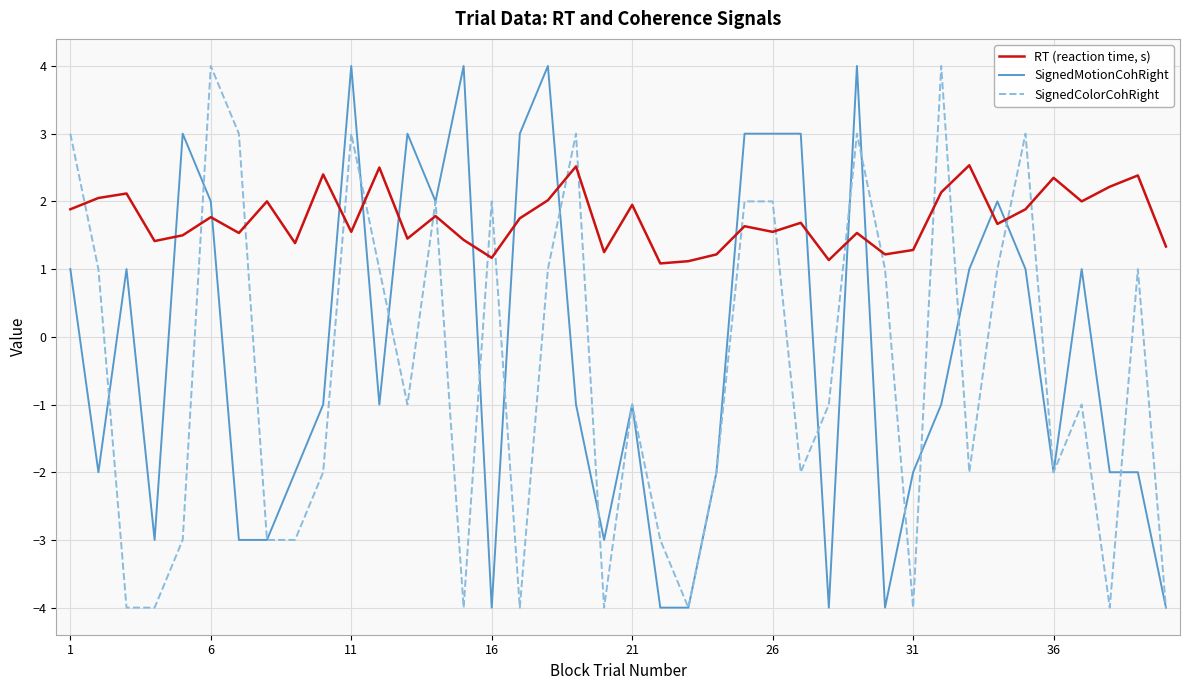

After their last crossing, which series has the higher values: RT (reaction time, s) or SignedMotionCohRight?

RT (reaction time, s)